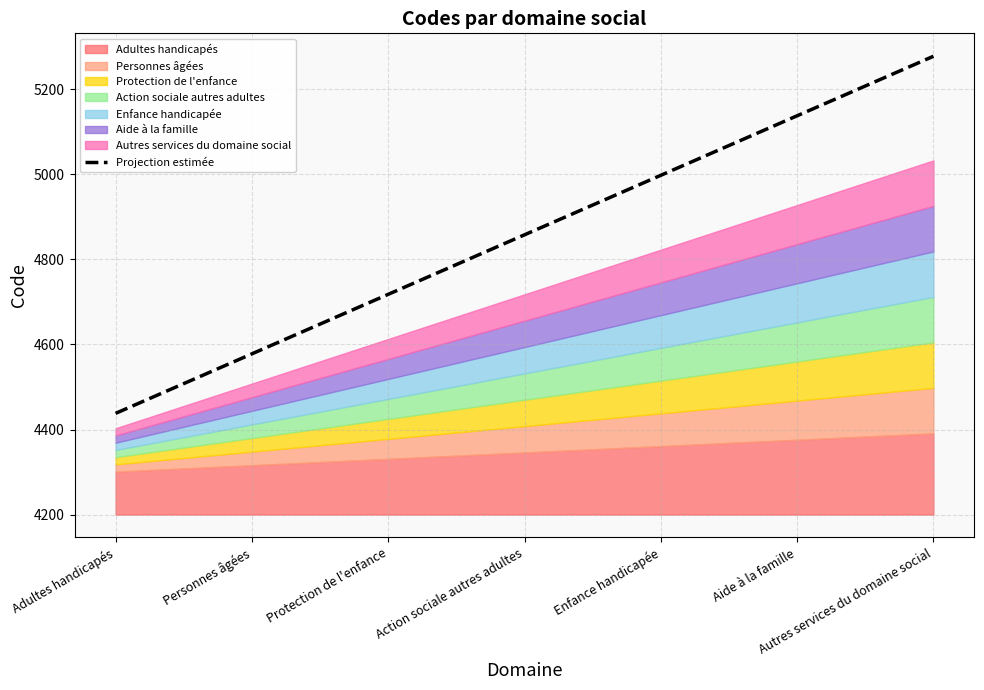

What is the difference between the values at Autres services du domaine social and Personnes âgées?

700